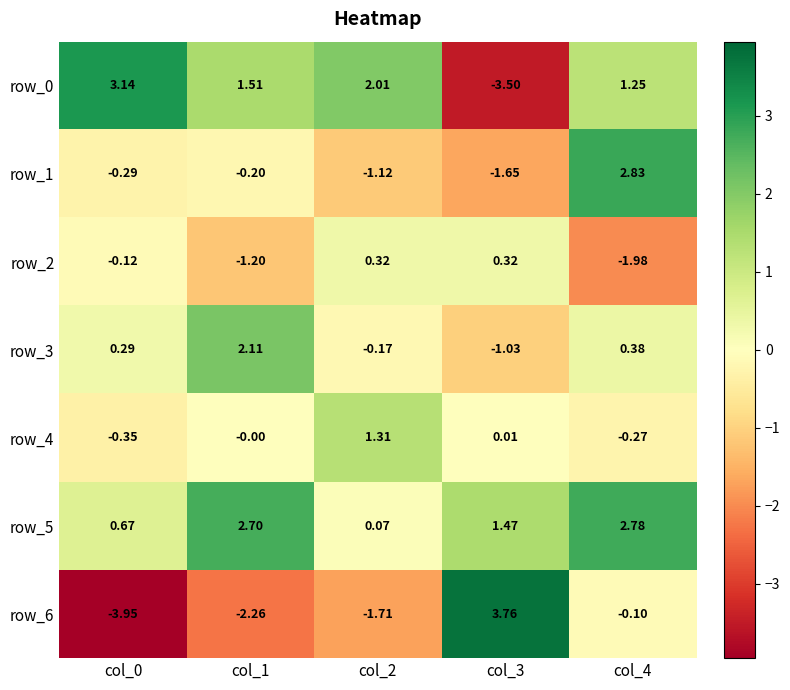

What is the difference between the second highest and second lowest values in the row_0 series?

0.8